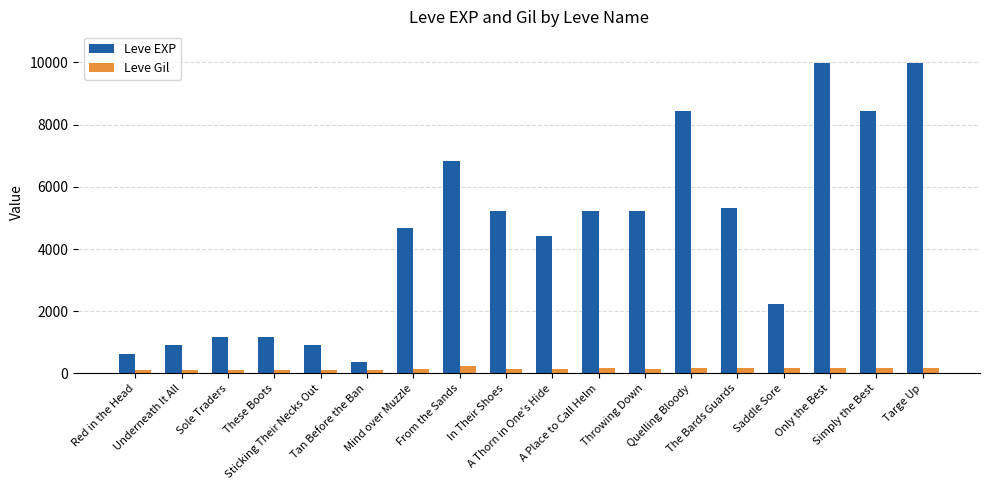

Does the chart contain stacked bars?

No